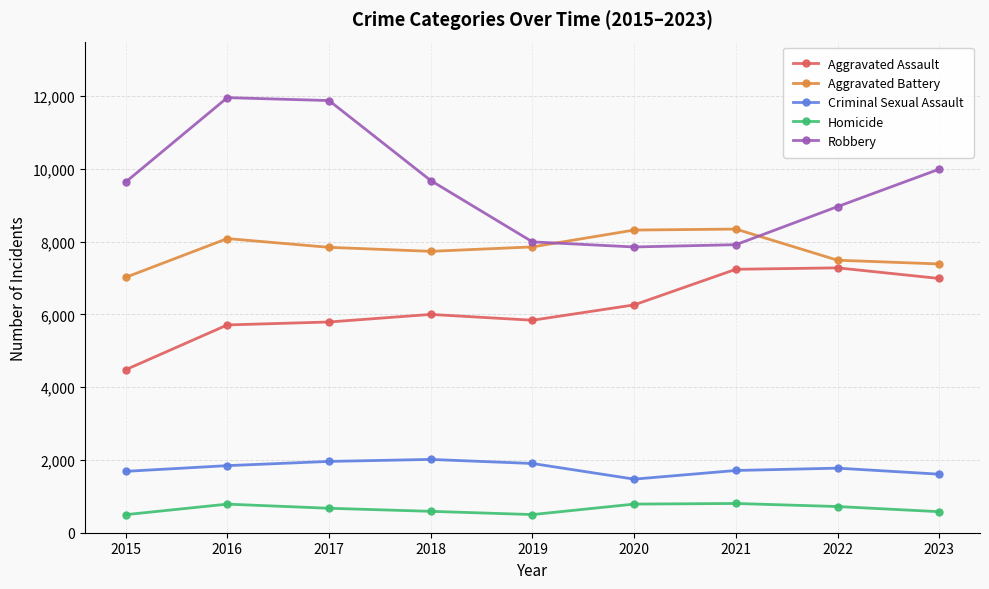

True or false: Aggravated Battery and Criminal Sexual Assault intersect in this chart.

False